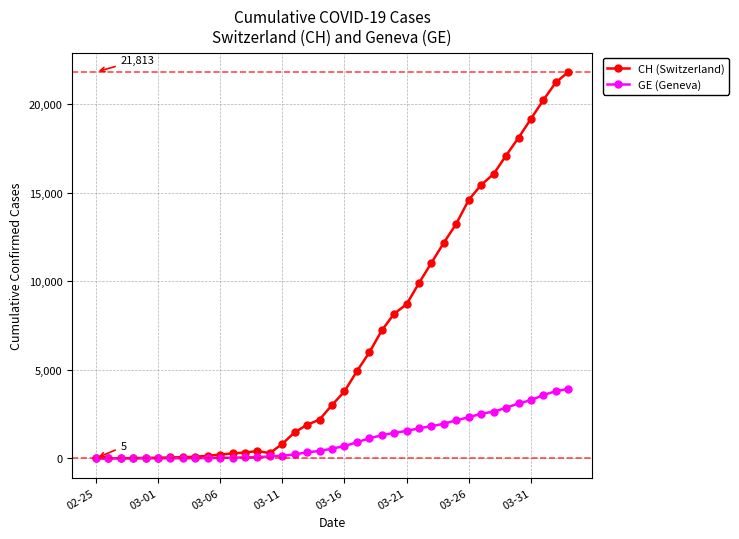

At how many categories does at least one series exceed 9472?

13